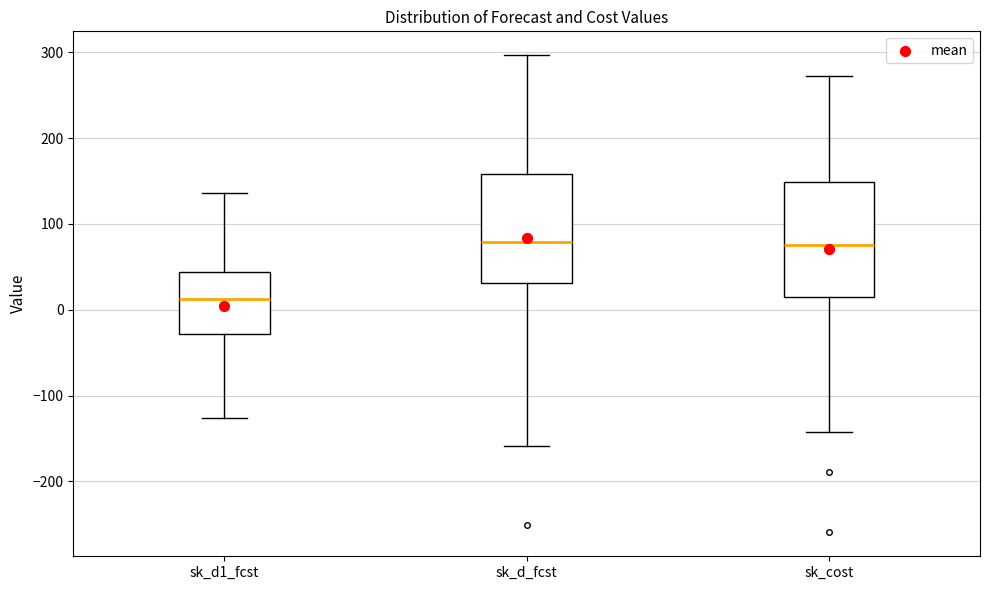

Reading left to right, read every box against the y-axis: the position of its median line, the range the box covers, and the ends of its whiskers. The values are not printed on the chart, so give them approximately, as read against the axis.

sk_d1_fcst: median 10, box -30 to 40, whiskers -130 to 140
sk_d_fcst: median 80, box 30 to 160, whiskers -160 to 300
sk_cost: median 80, box 20 to 150, whiskers -140 to 270